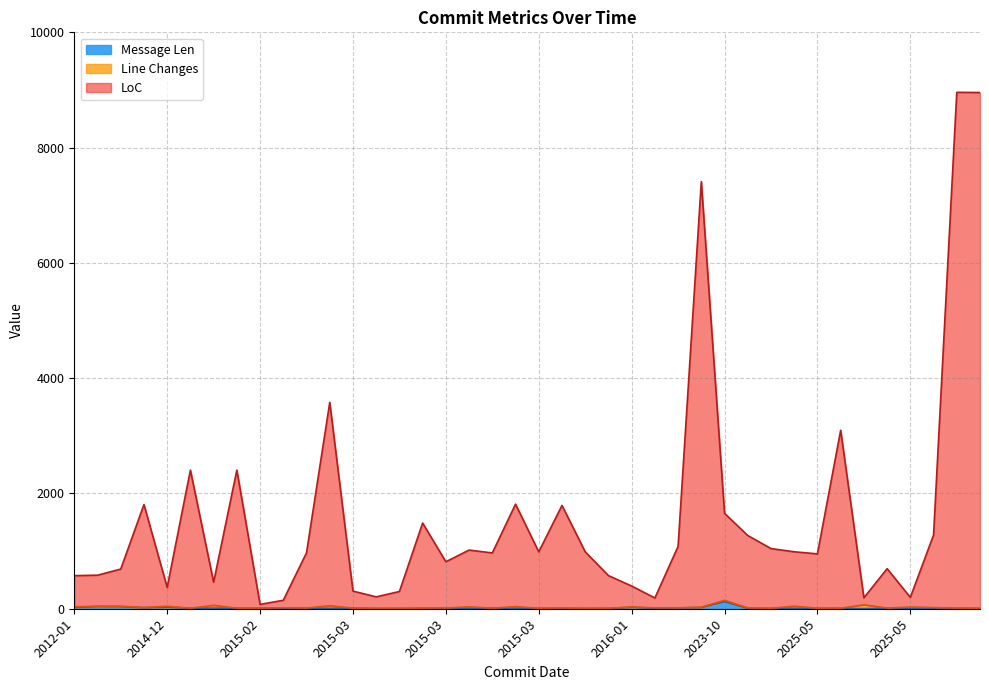

What is the difference between the Message Len values at 2015-02 and 2012-09?

26